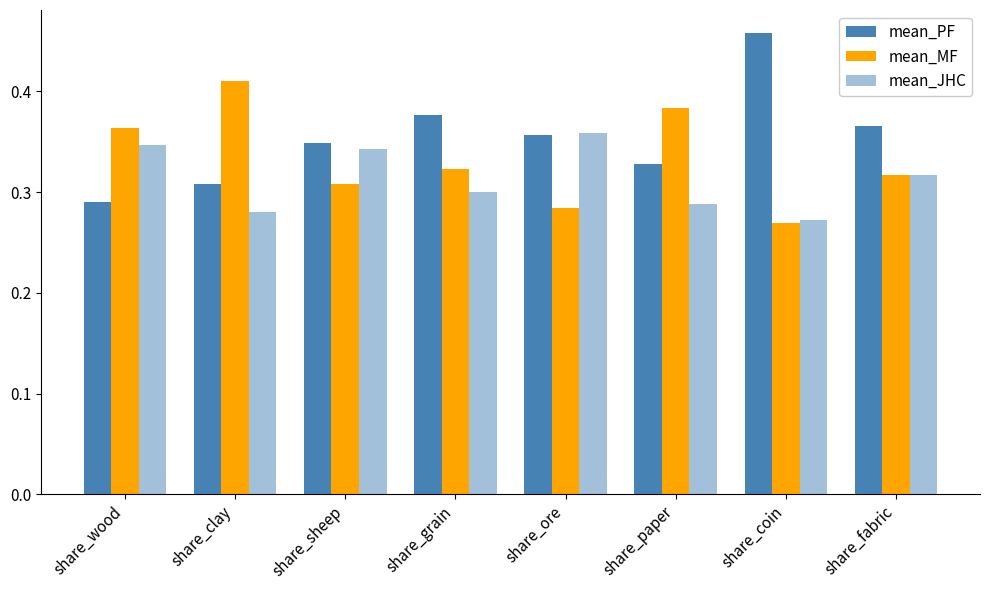

The value of mean_MF at share_wood is 0.4. True or false?

True